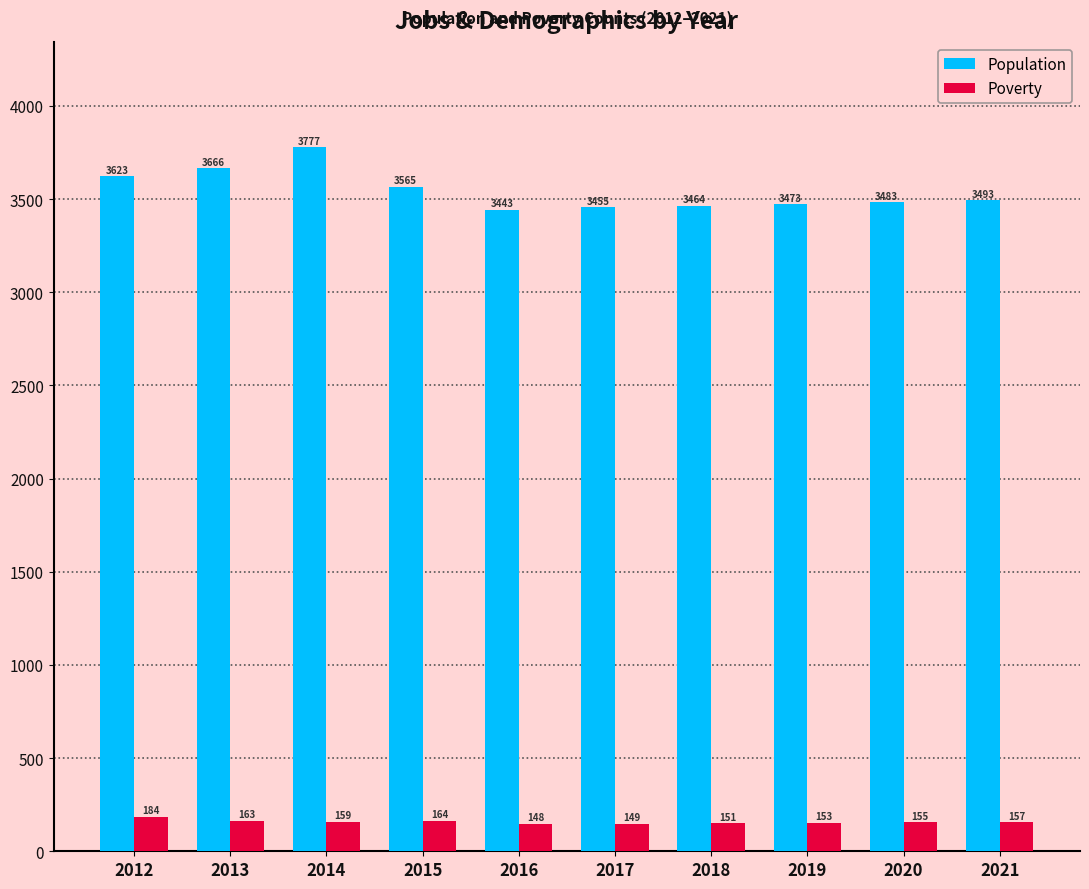

At which category does the chart reach its minimum across all series?

2016